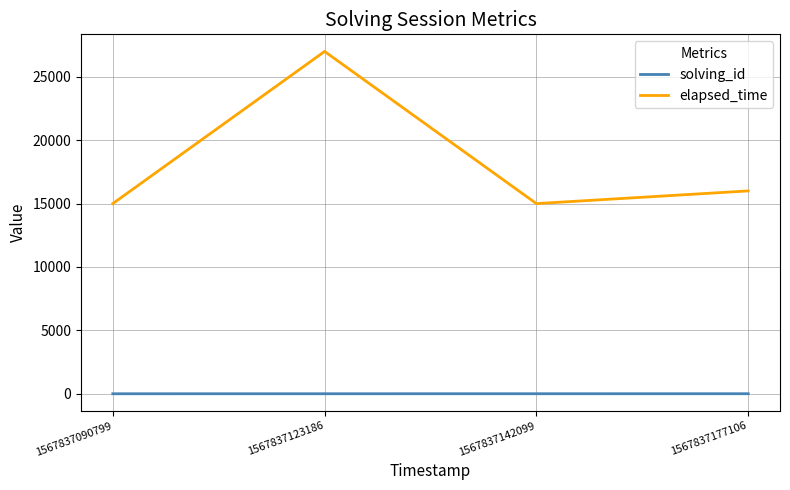

Rank the series by their average value, from lowest to highest.

solving_id, elapsed_time